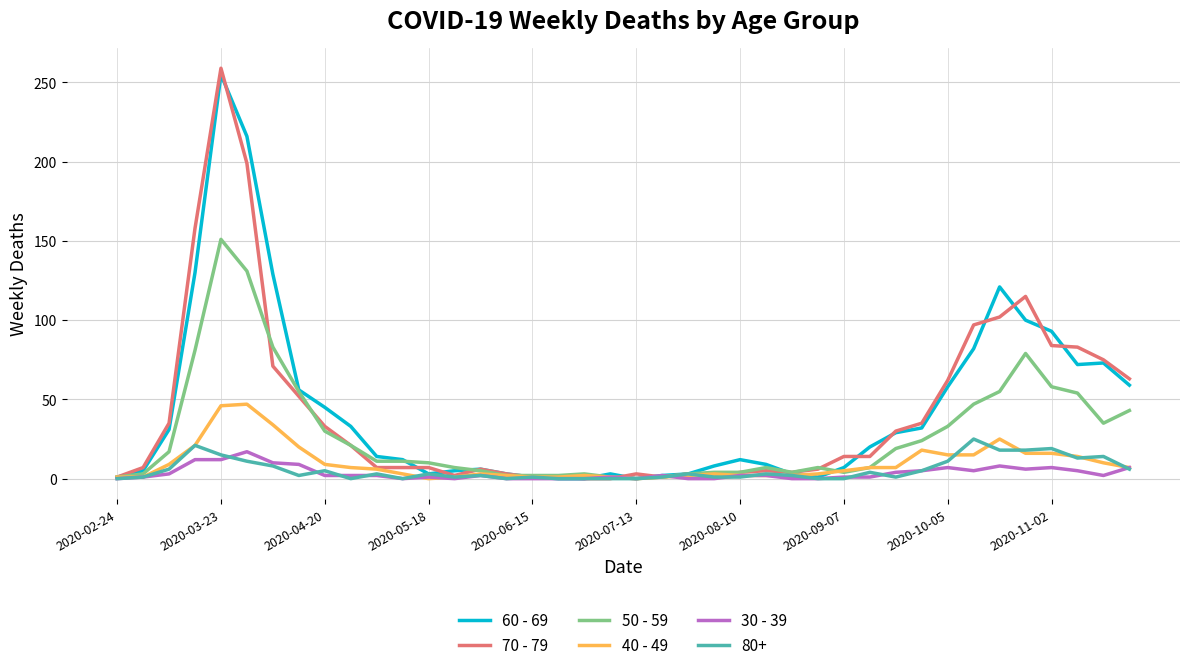

What is the sum of all 60 - 69 values?

1732